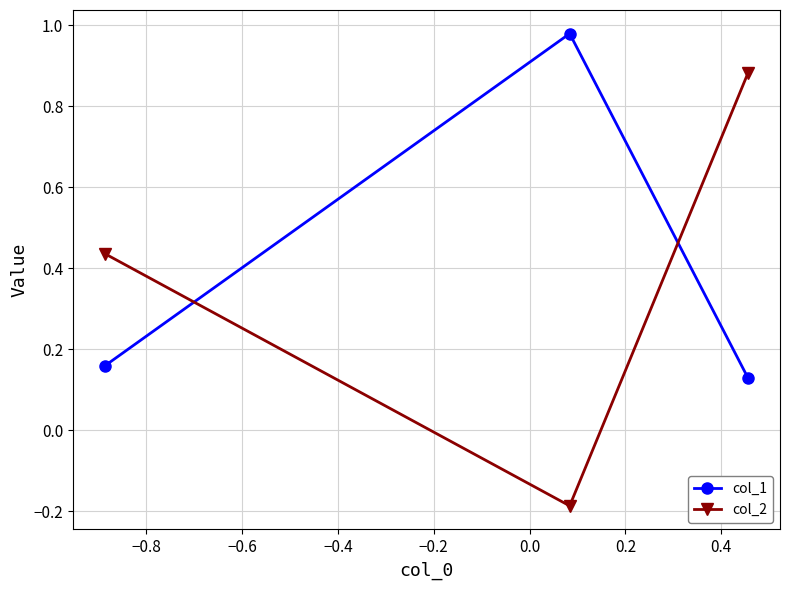

How many values in the col_2 series are below 0?

1